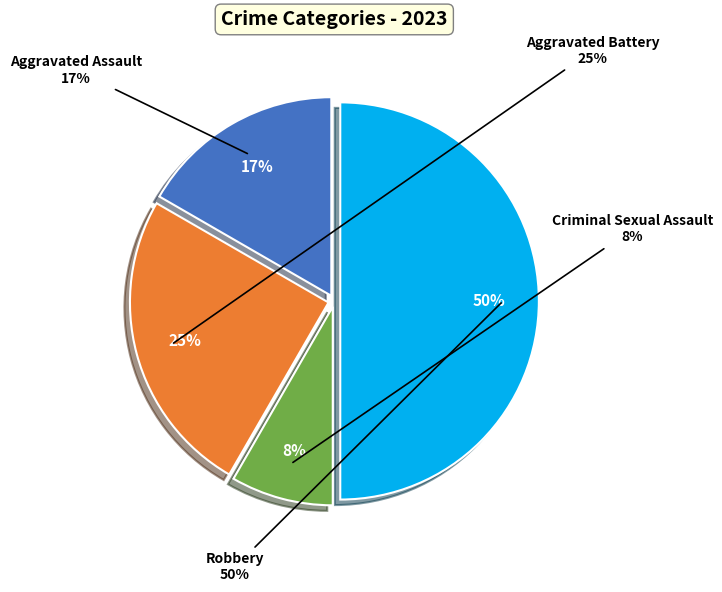

How much of the chart is everything except Criminal Sexual Assault?

91.7%